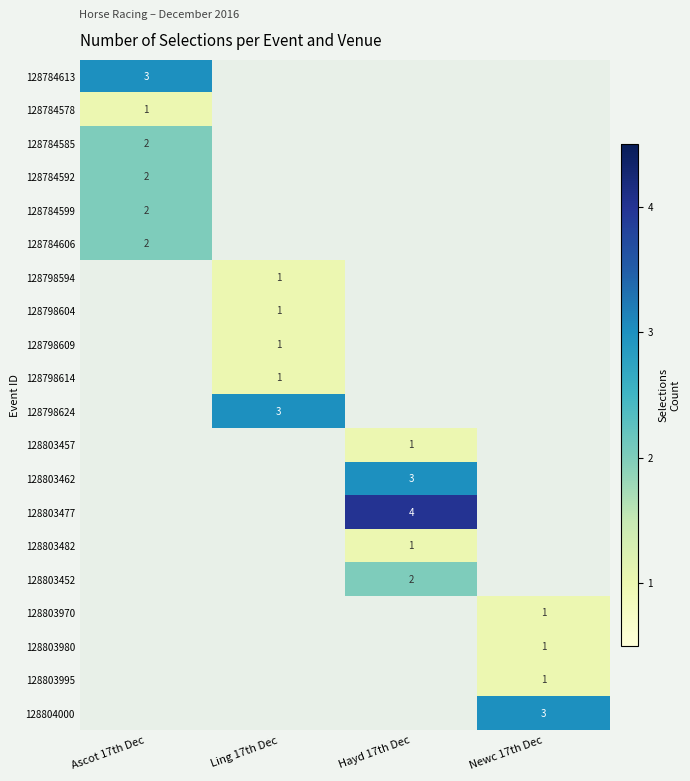

How many data points does each series have?

4